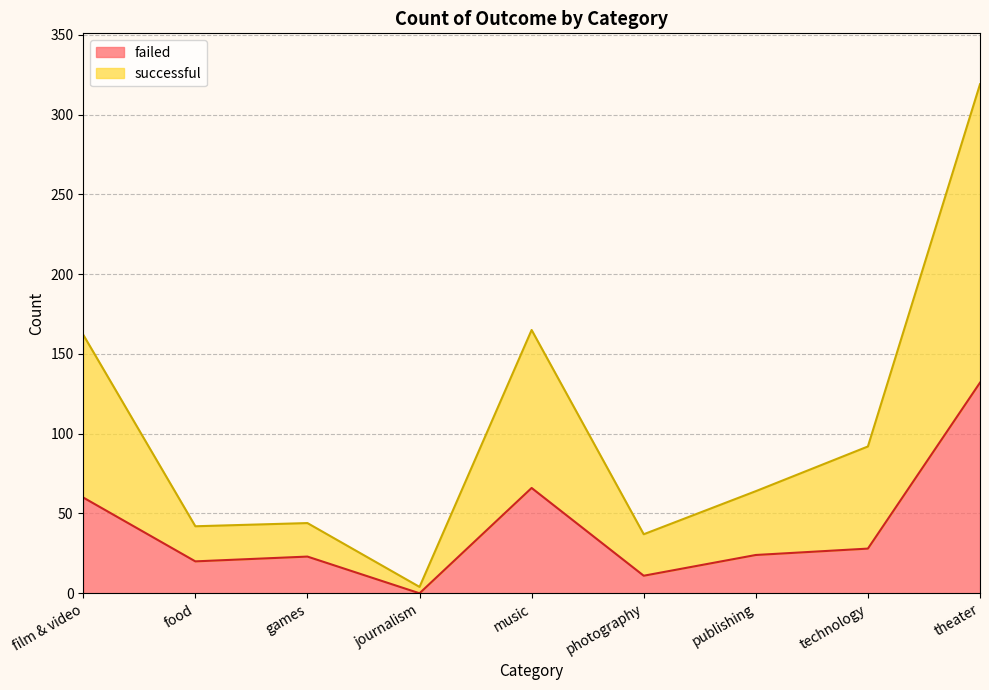

The successful series shows 21 at games. True or false?

False